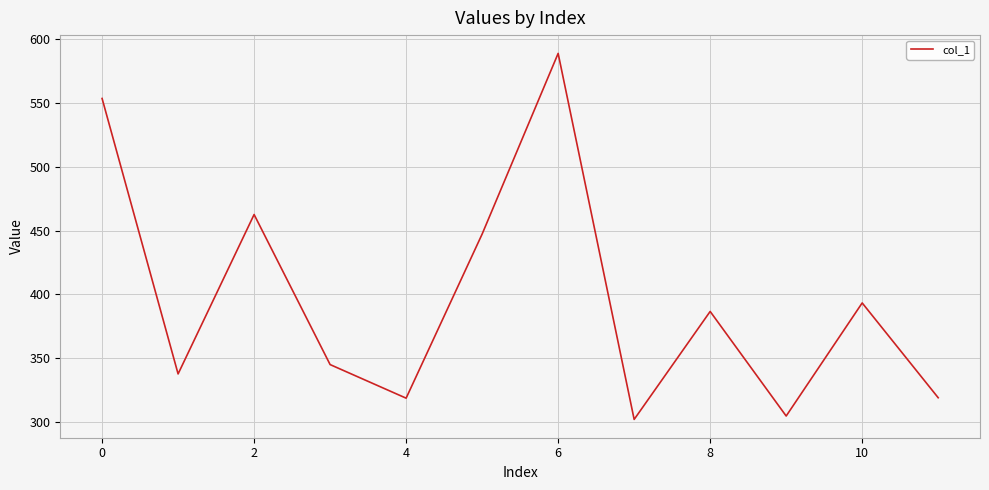

What is the difference between the maximum and minimum values?

287.0